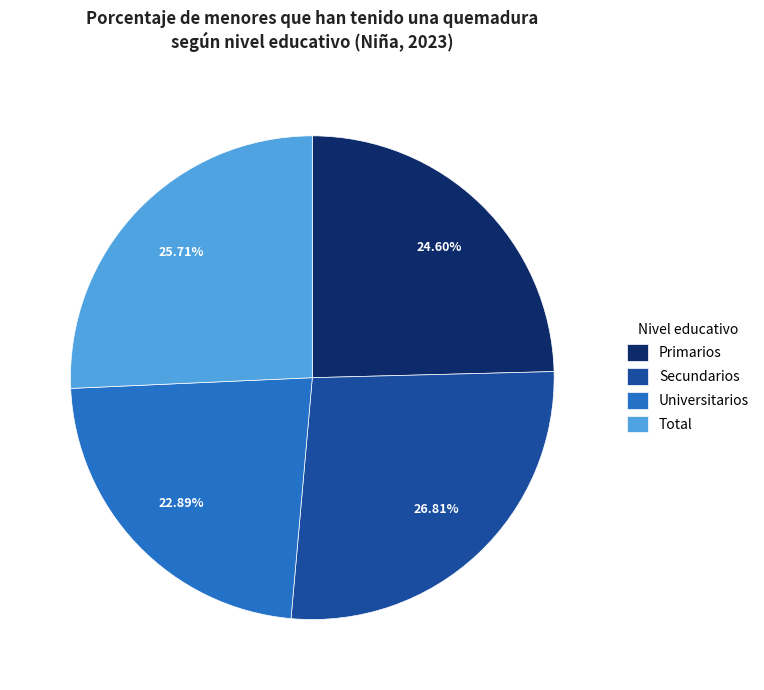

Is there any slice that represents more than half of the pie?

No